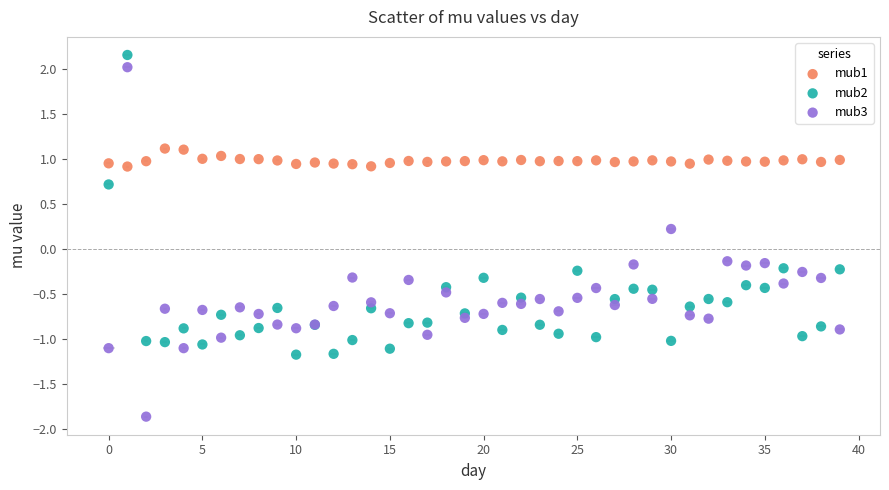

What are all the series names shown in the legend?

mub1, mub2, mub3